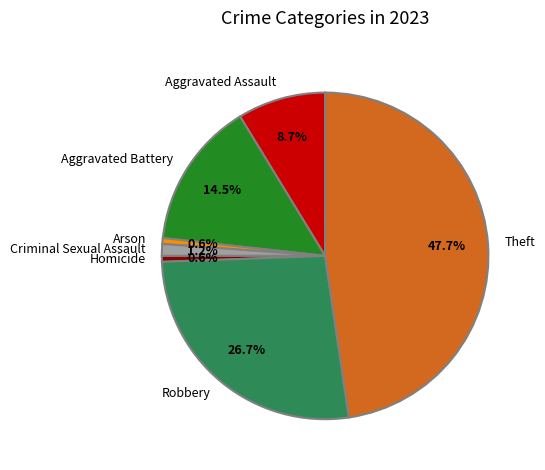

To the nearest percent, what percentage of the pie is Criminal Sexual Assault?

1%